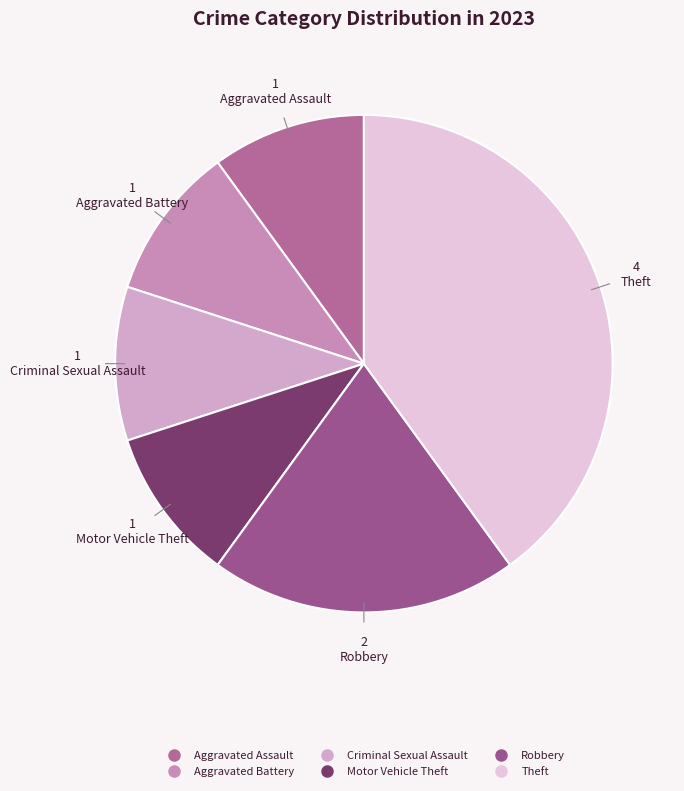

Count the number of slices in the pie.

6